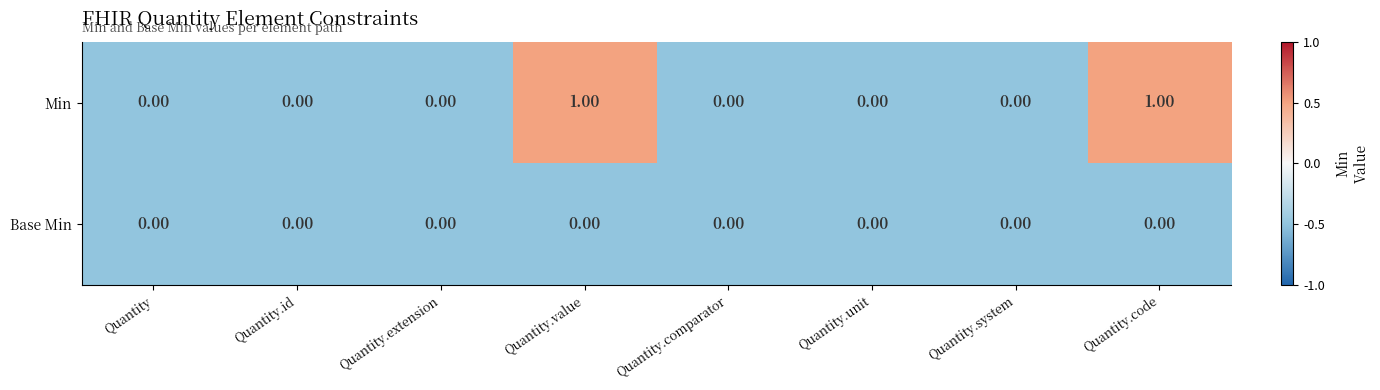

Which series has the largest total across all categories?

Min